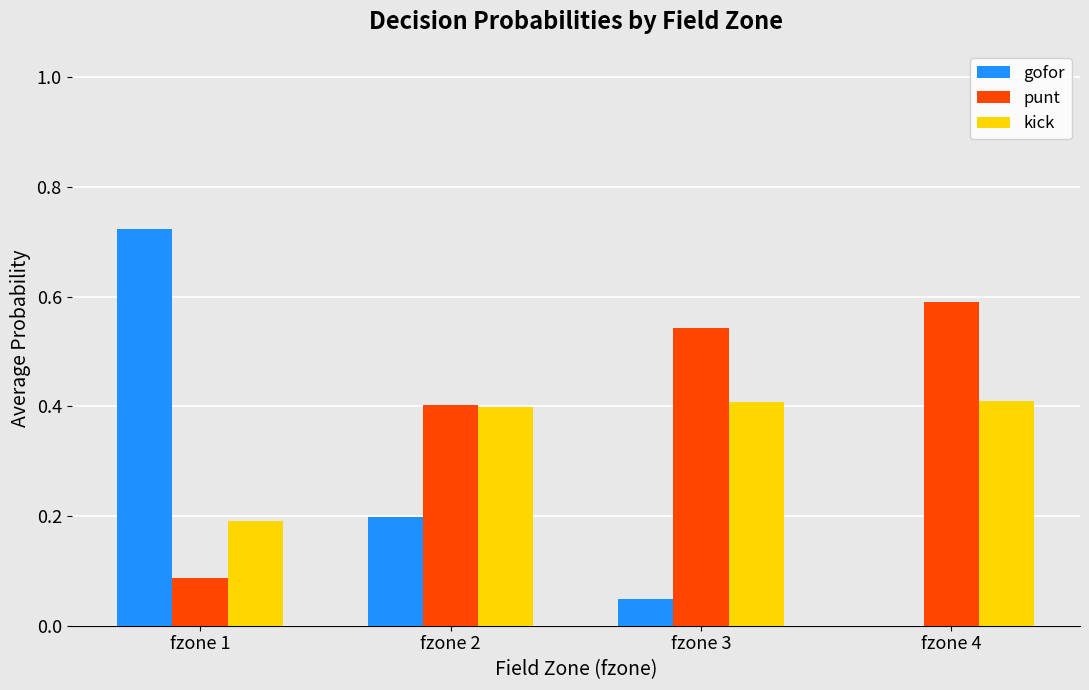

Read the gofor value at fzone 2.

0.2